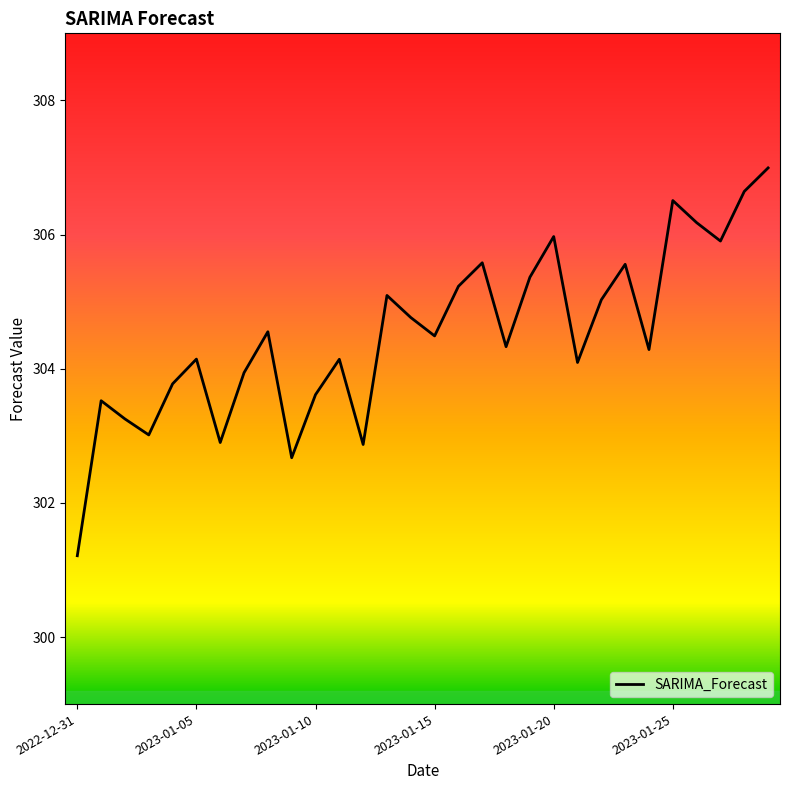

How many lines are shown in the chart?

1